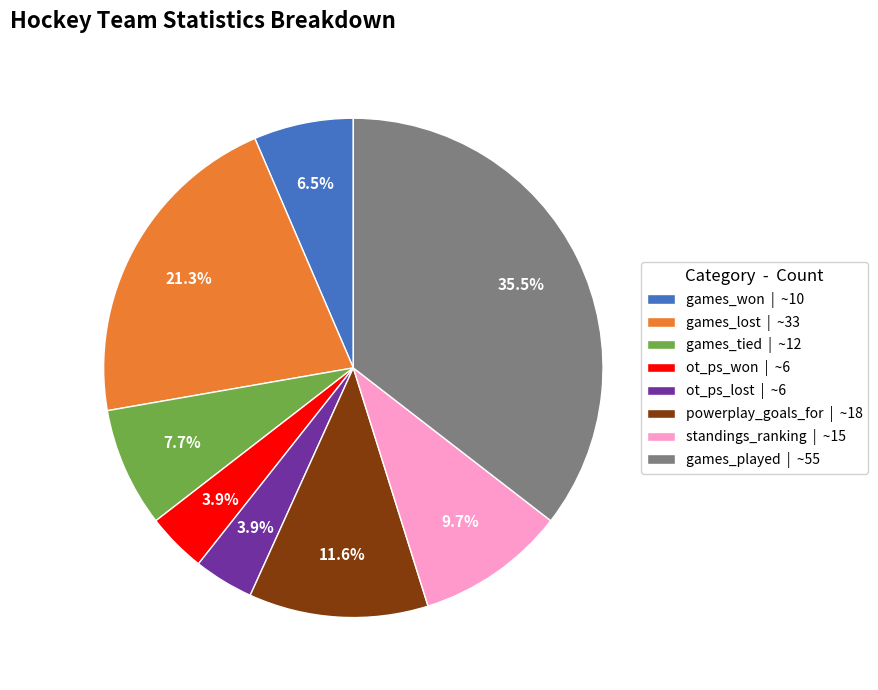

To the nearest percent, what is the difference between the ot_ps_won and standings_ranking slice percentages?

6%